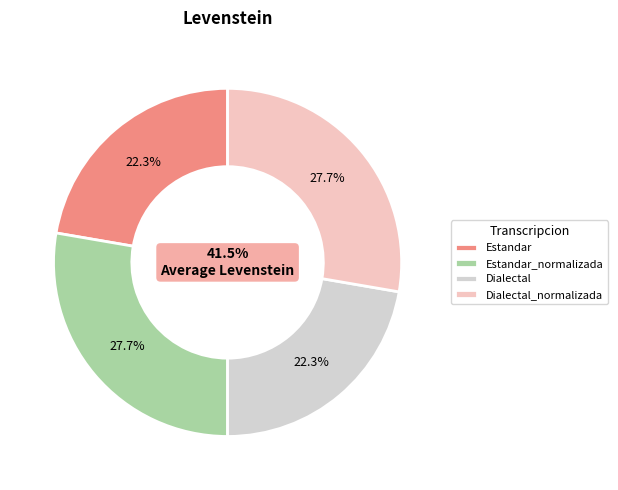

To the nearest percent, what is the difference between the Estandar and Dialectal_normalizada slice percentages?

5%